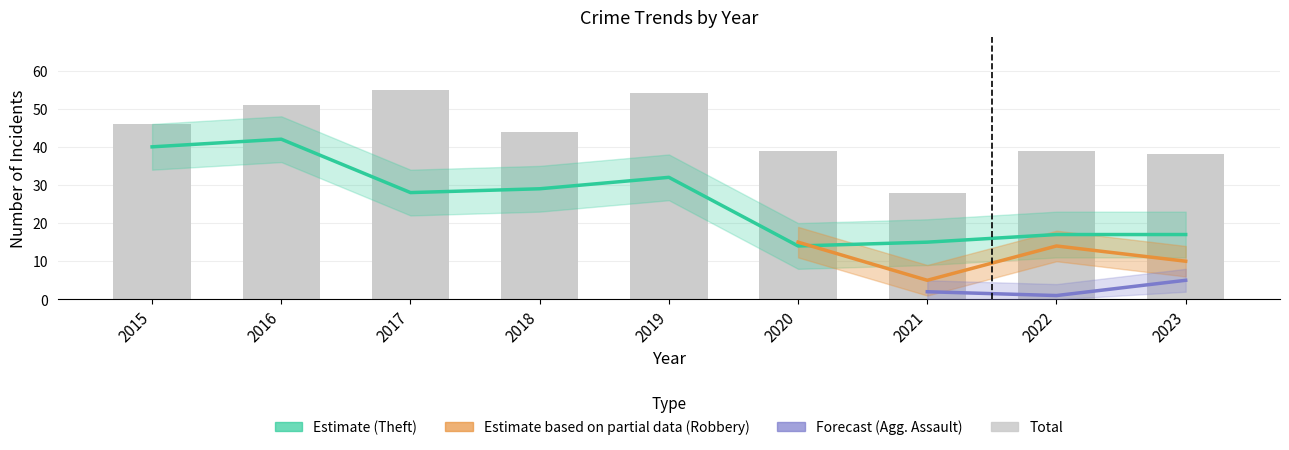

What is the average value of the Total series?

44